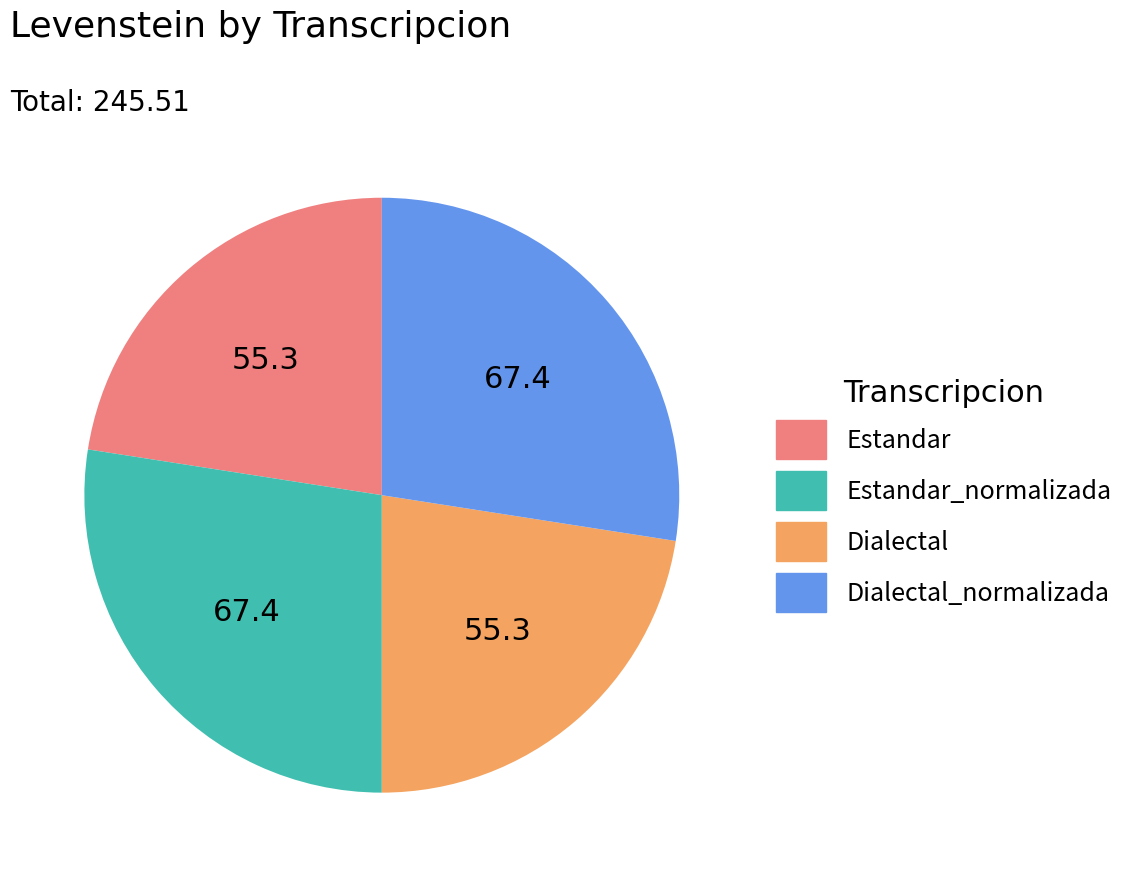

How many segments does this pie chart have?

4